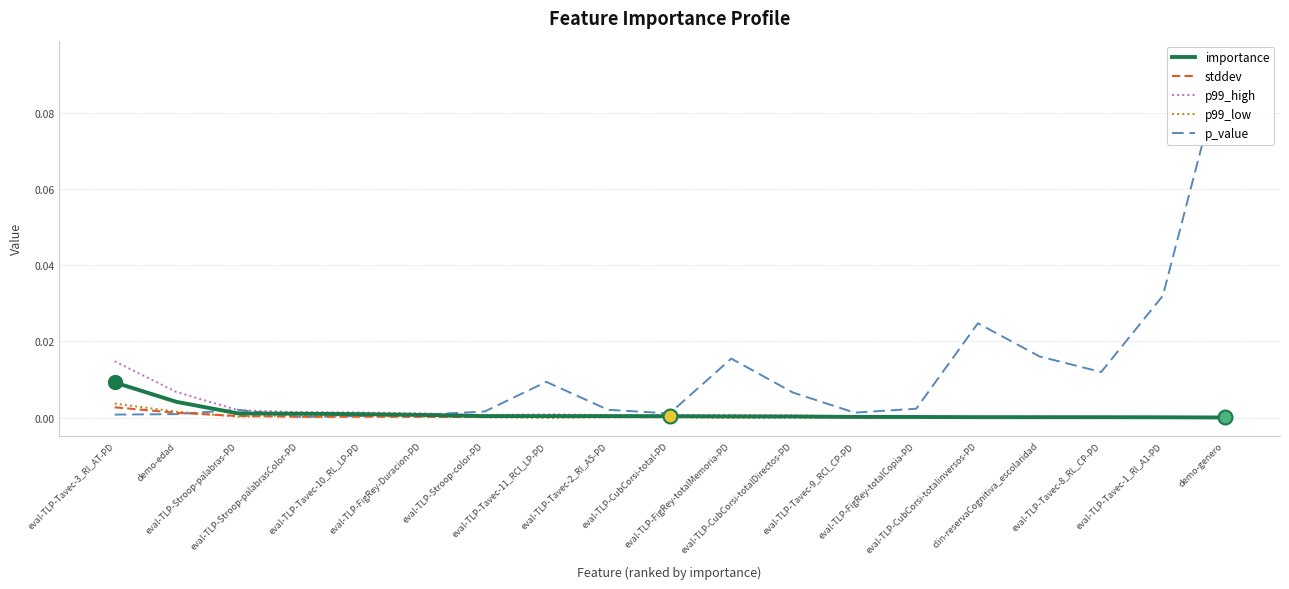

At how many categories does at least one series exceed 0?

19